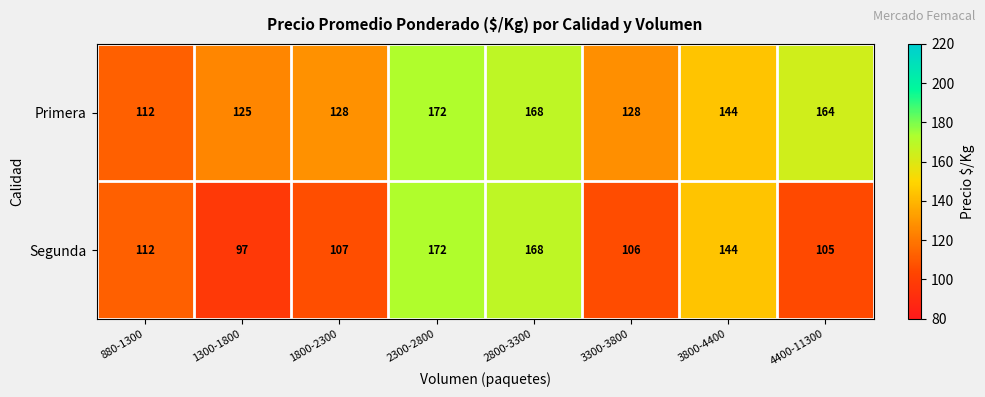

At 3300-3800, list the series in order from largest to smallest.

Primera, Segunda